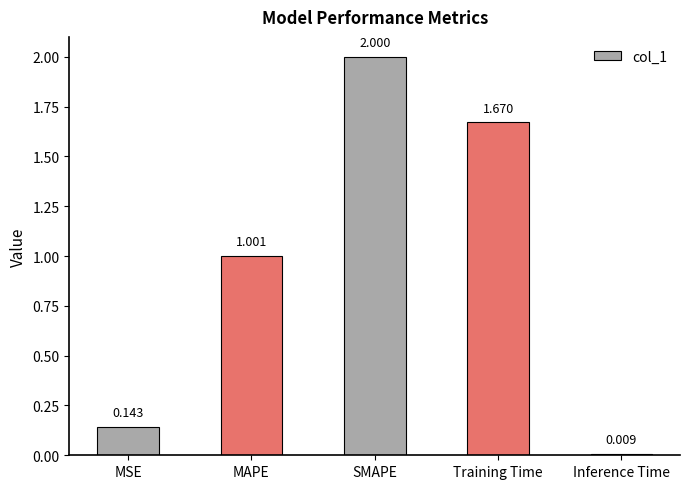

List the labels in order of value, largest first.

SMAPE, Training Time, MAPE, MSE, Inference Time